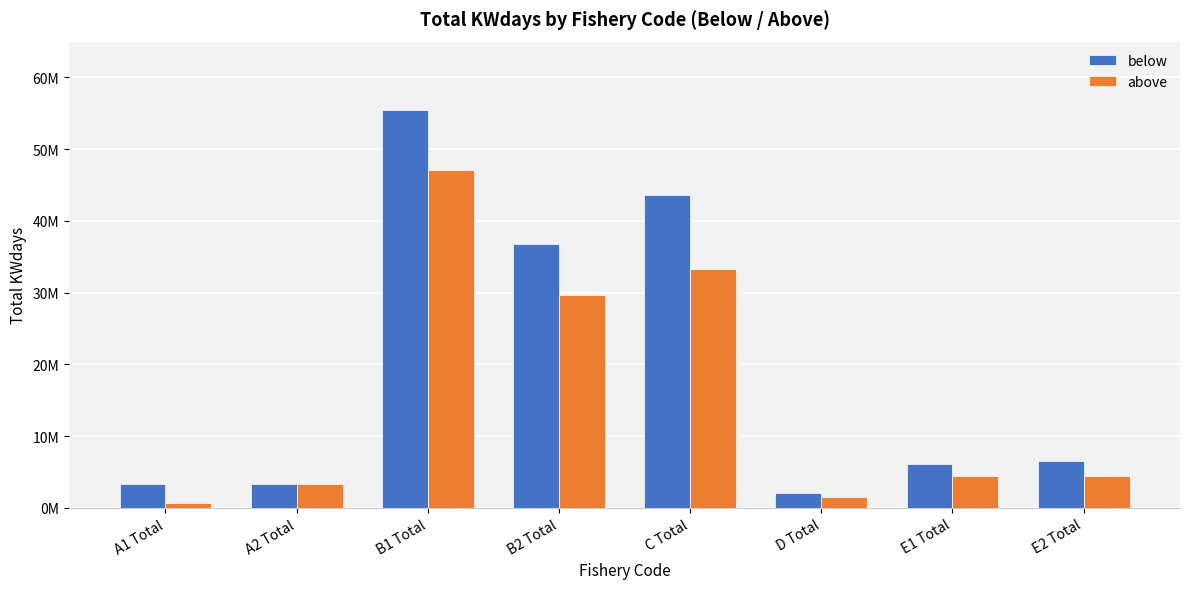

The value of above at B2 Total is 12294728.2. True or false?

False